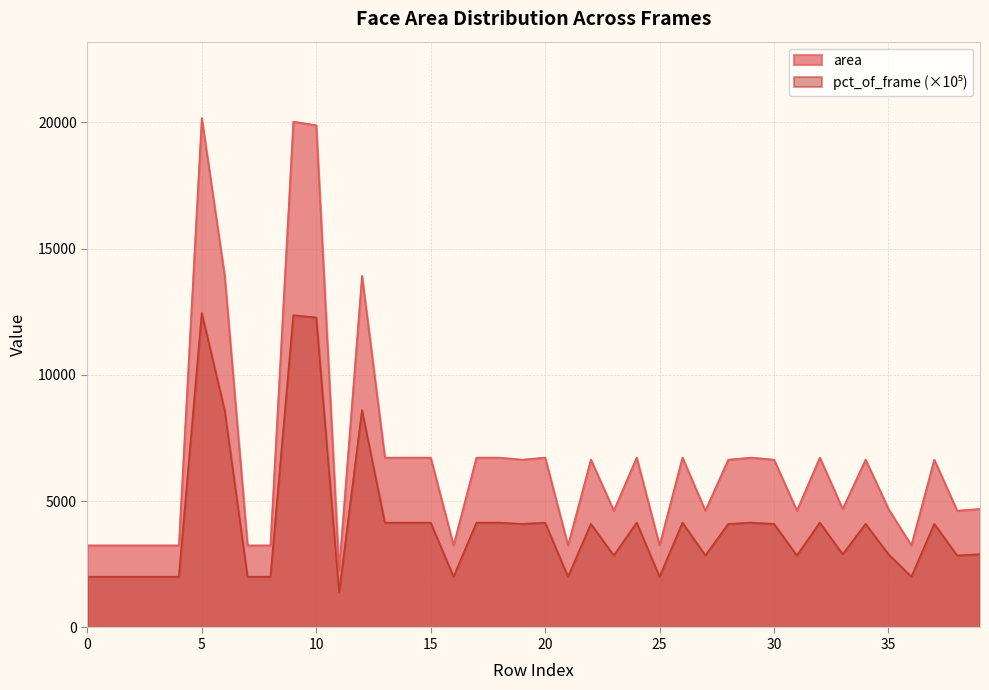

At which category is the sum across all series the highest?

5